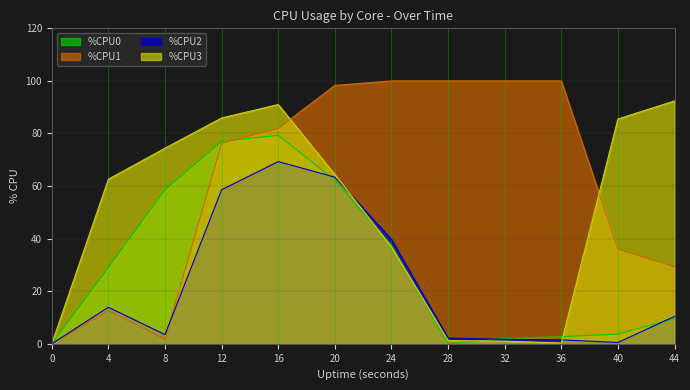

Where do %CPU0 and %CPU3 first cross each other?

20 and 24